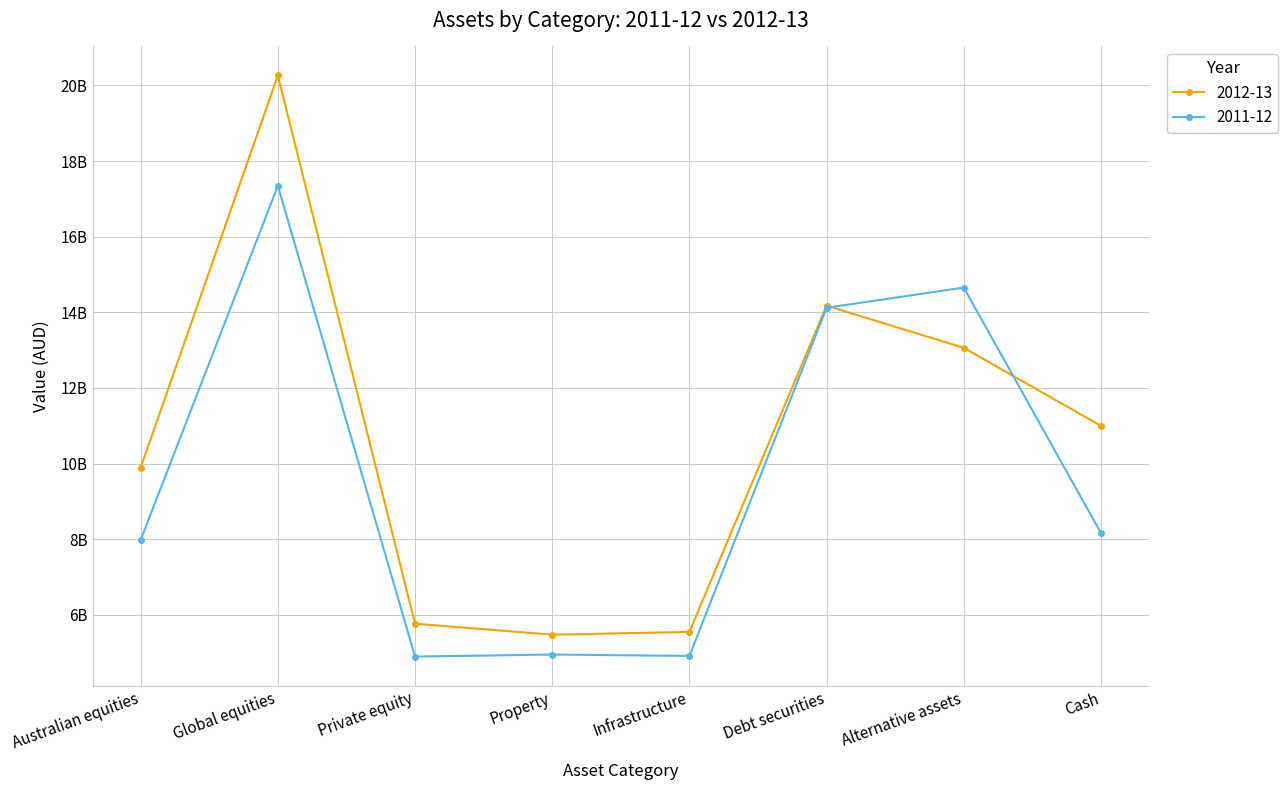

Rank the series by their average value, from lowest to highest.

2011-12, 2012-13